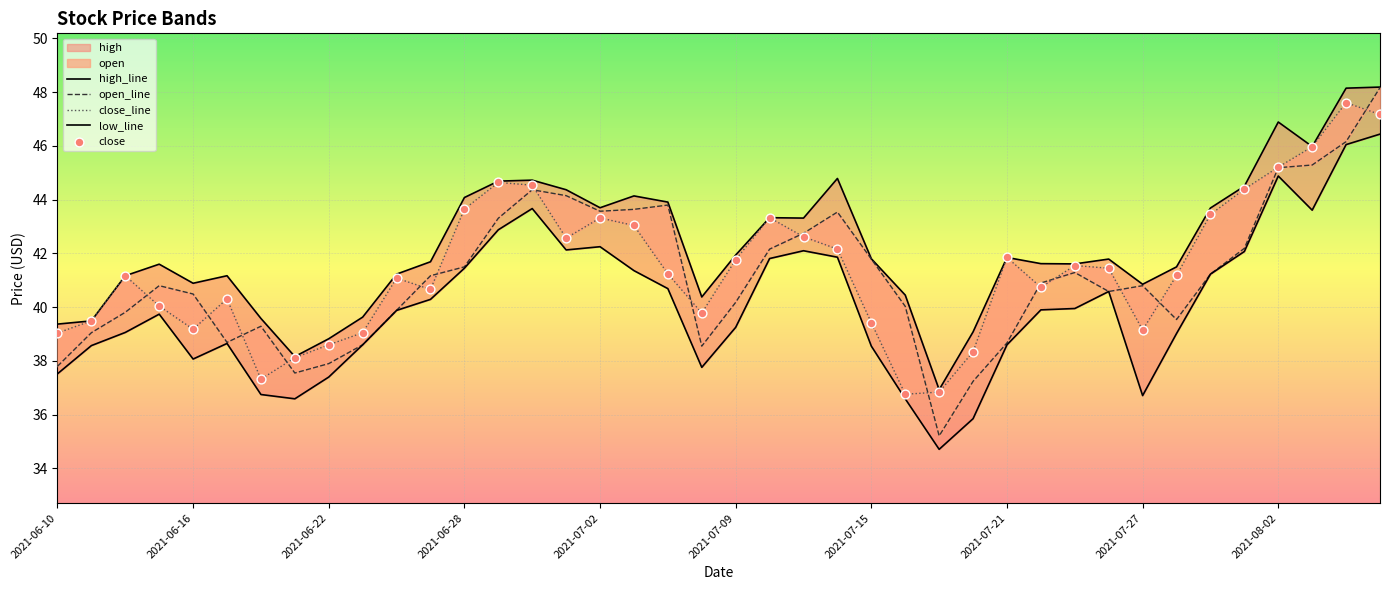

At which category is the sum across all series the highest?

39